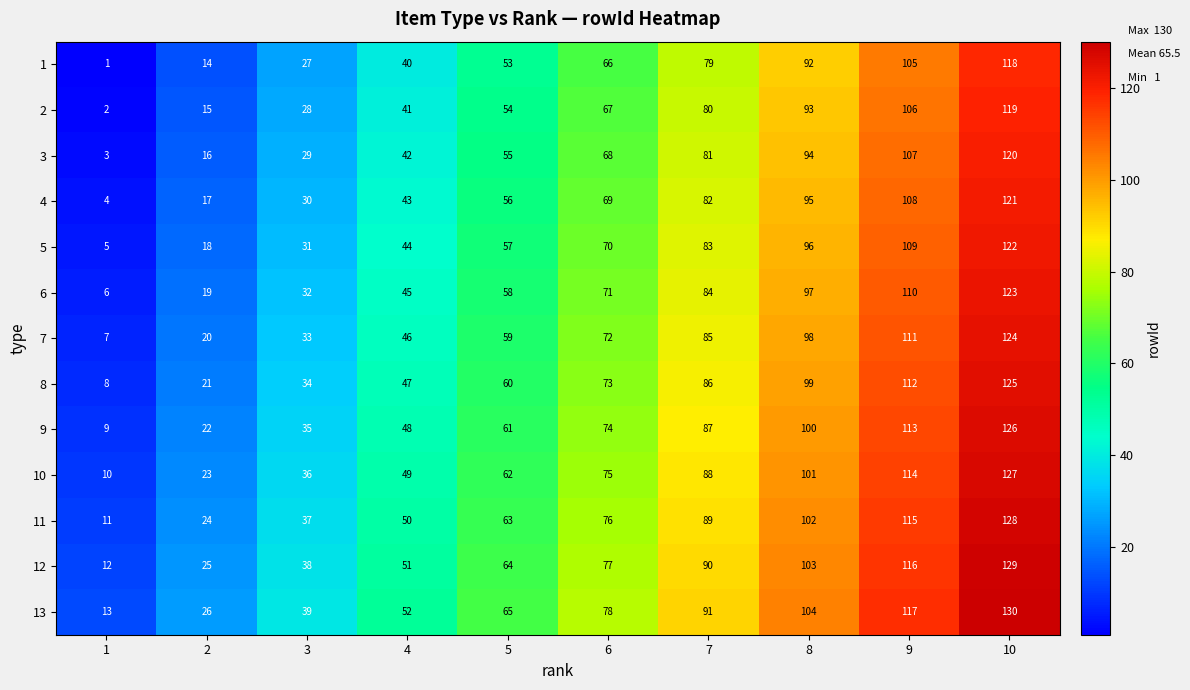

At which label is 10 closest to 68?

5